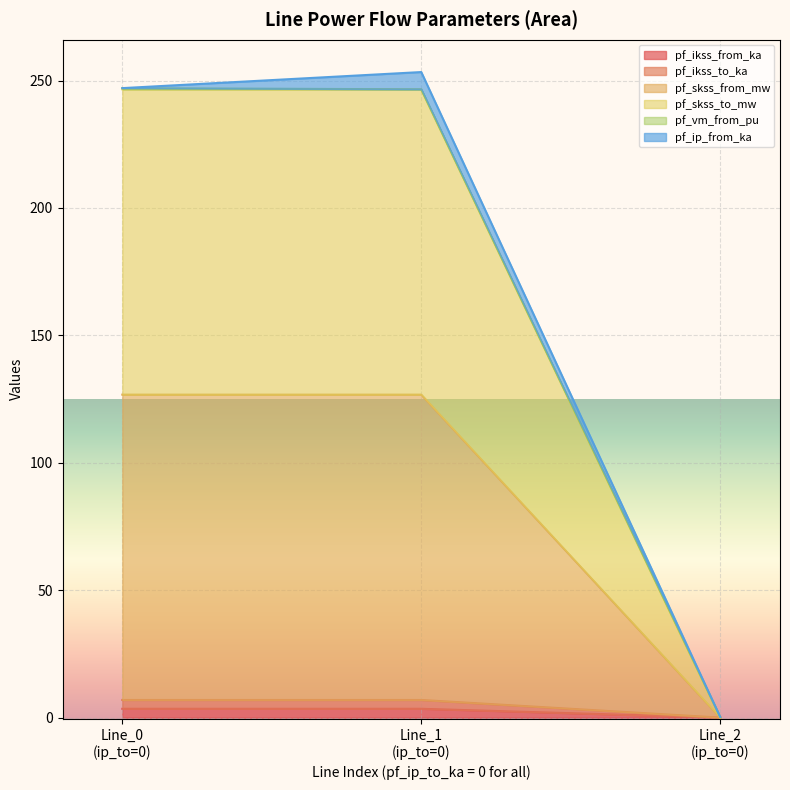

Does the chart display data point markers on the line(s)?

No